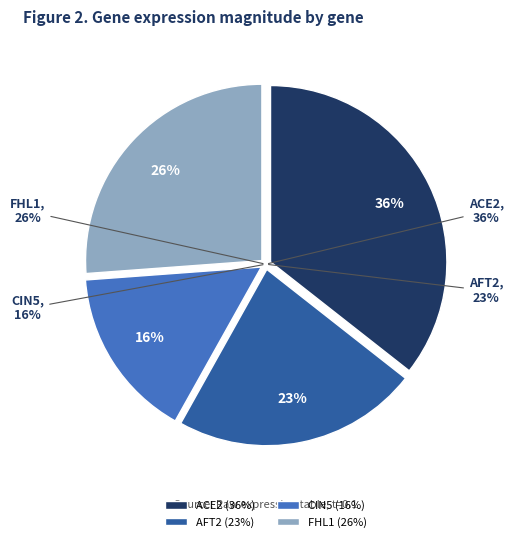

Between FHL1 and CIN5, which is larger?

FHL1